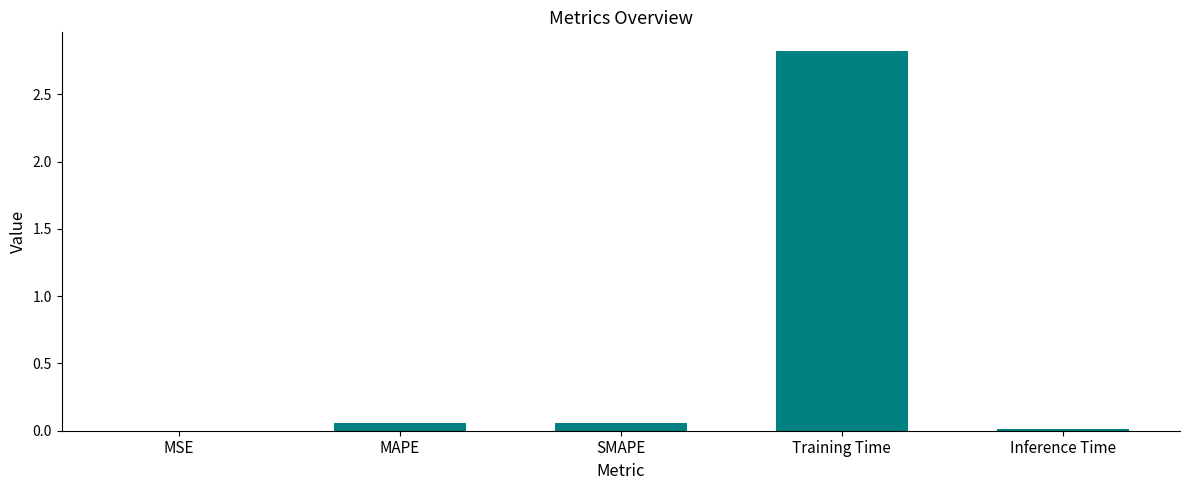

The value at Training Time is 2.8. True or false?

True